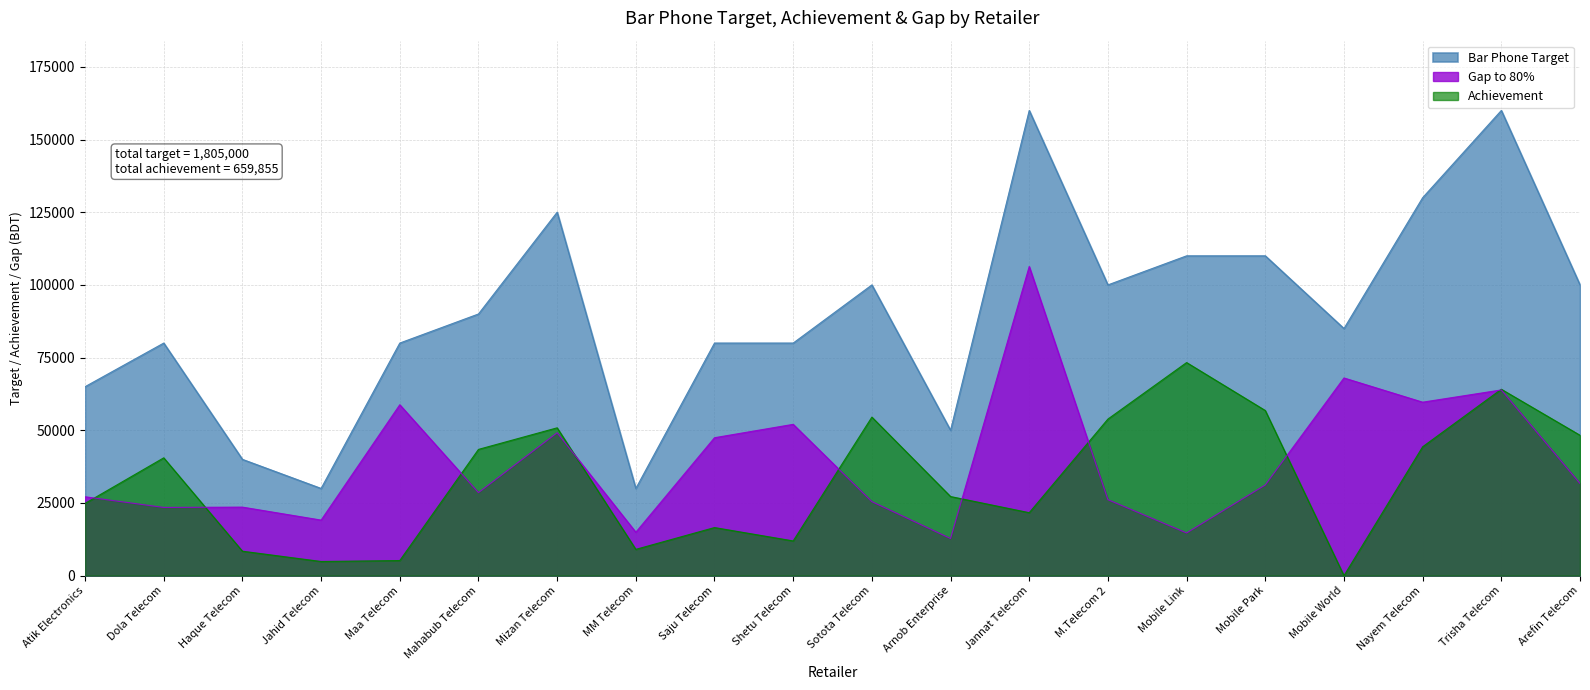

Which series has the largest total across all categories?

Bar Phone Target